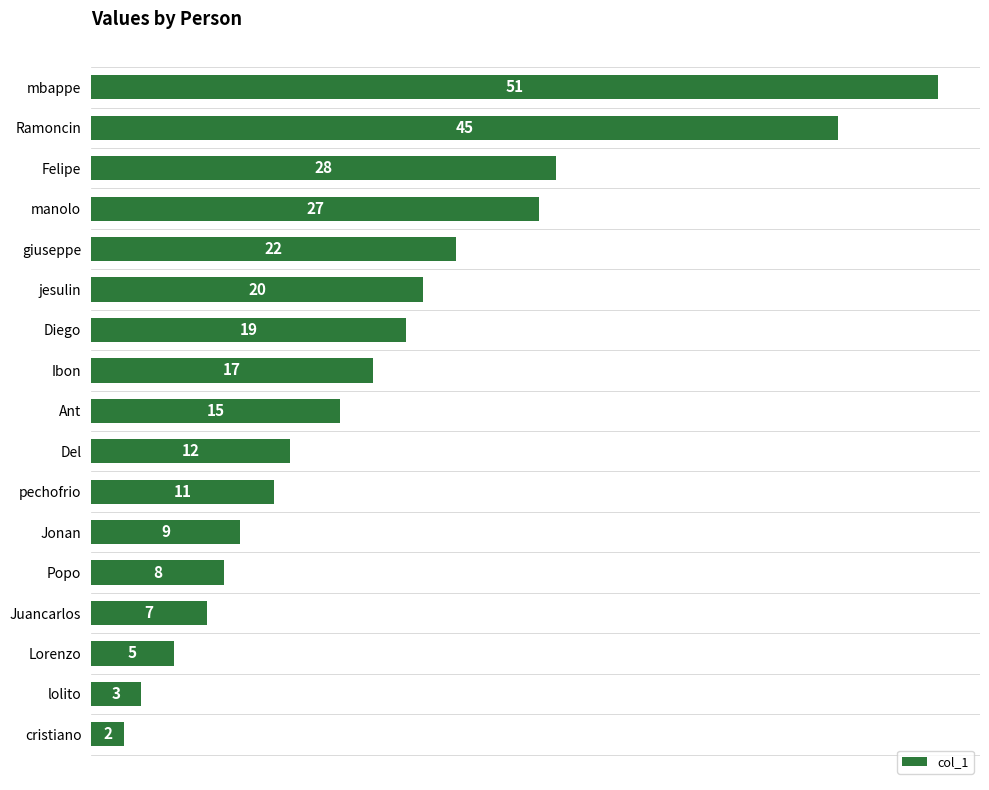

Are the bars grouped side by side (vs. stacked)?

No